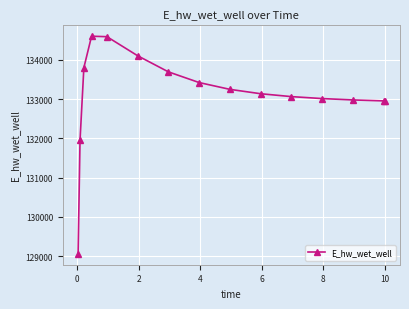

What is the value of the 15th point from the left?

132953.7